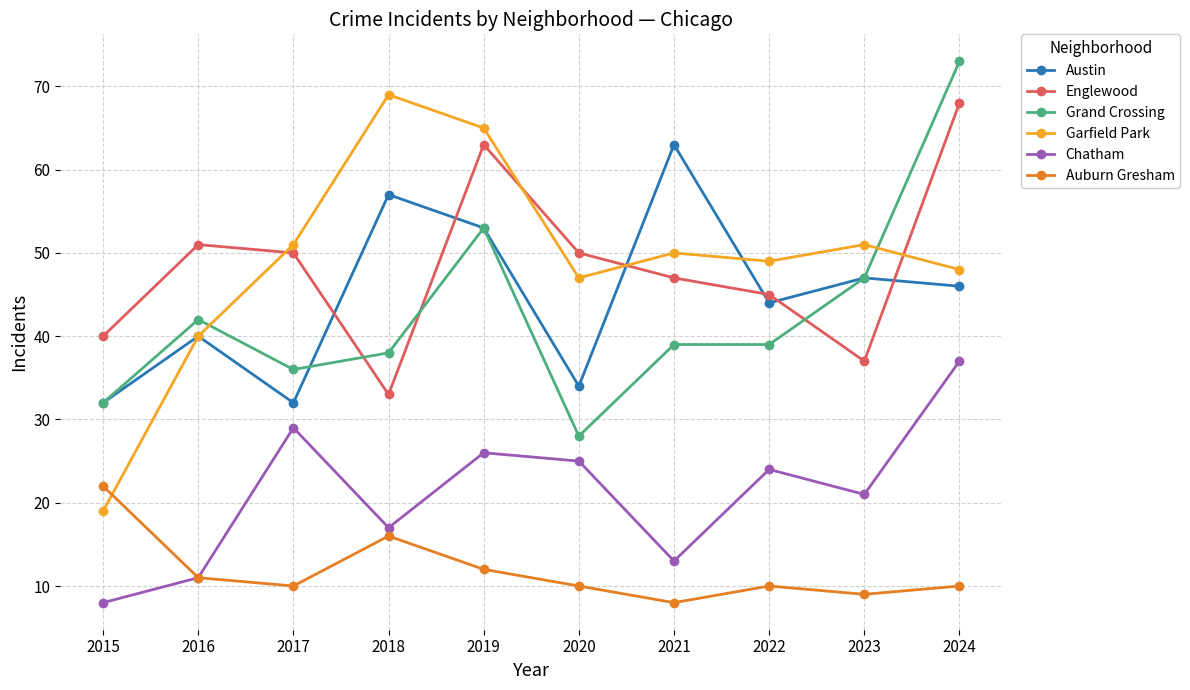

What is the highest value of the Englewood series?

68